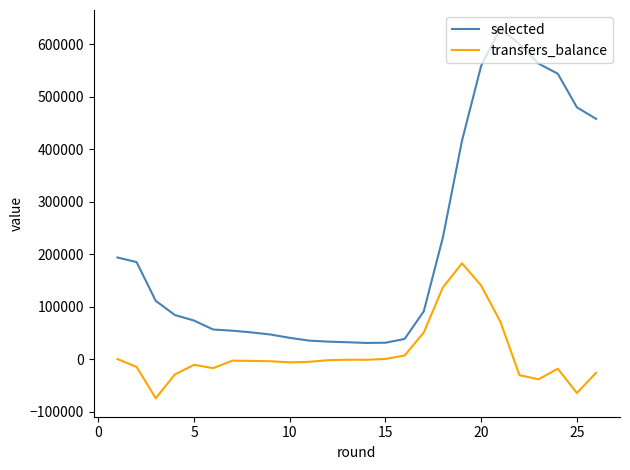

Rank the series by their maximum value, from lowest to highest.

transfers_balance, selected